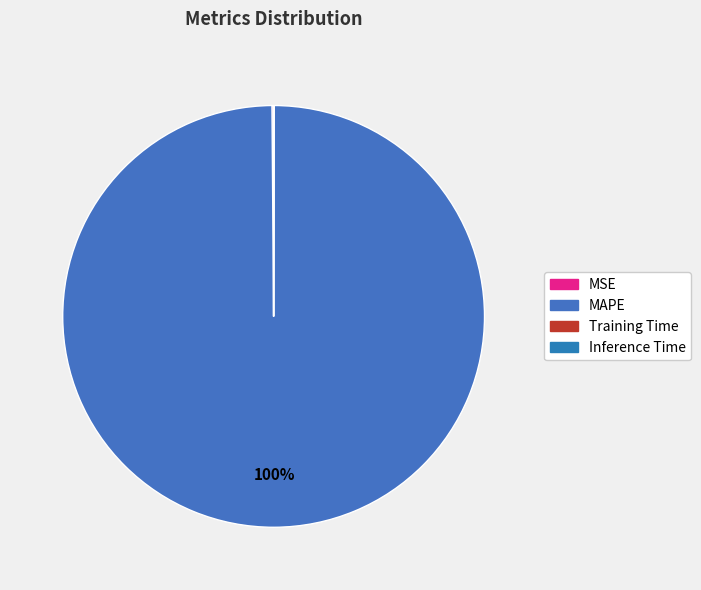

Rank the categories by value from lowest to highest.

Inference Time, Training Time, MSE, MAPE